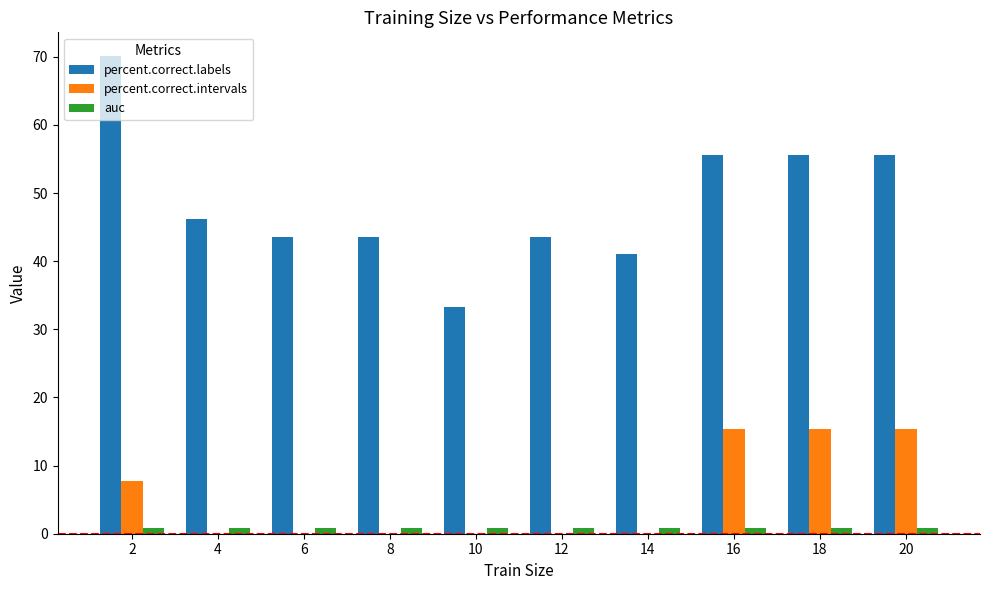

Which series has the largest total across all categories?

percent.correct.labels